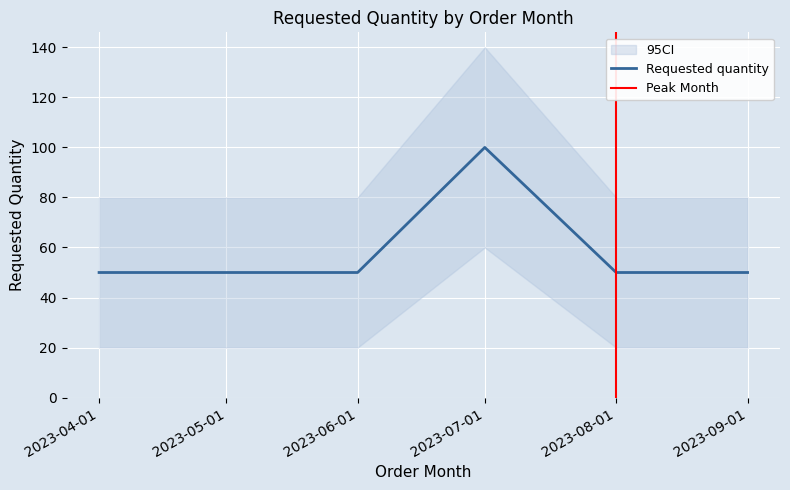

What is the label of the 3rd point from the right?

2023-07-01